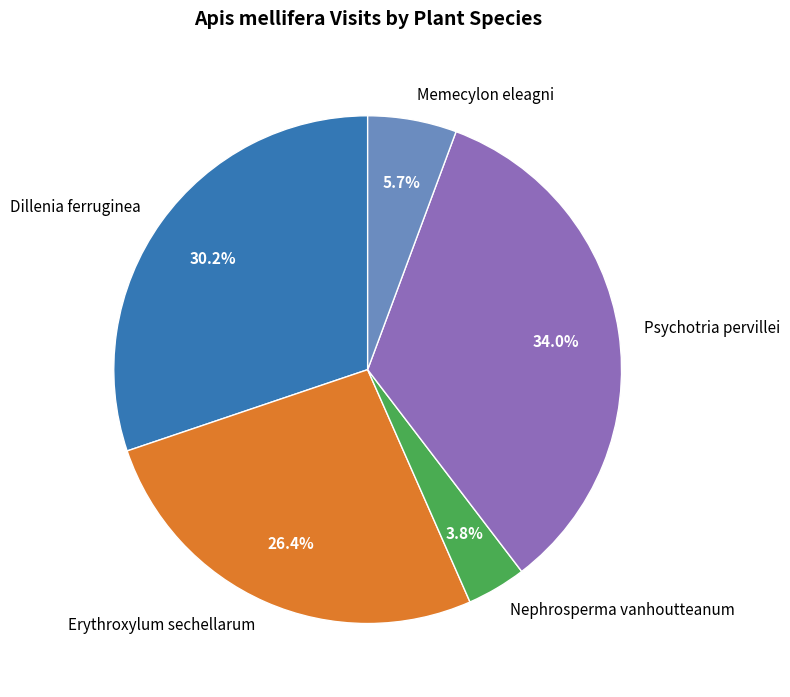

What is the largest slice in the pie chart?

Psychotria pervillei